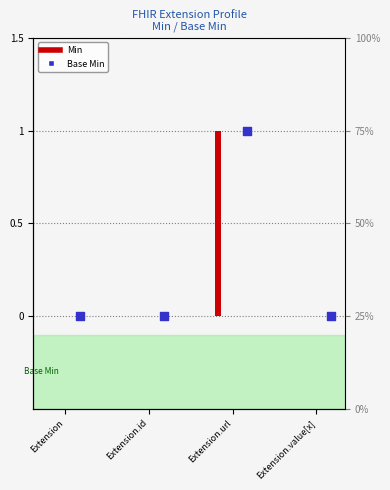

Which series contains the highest Y value?

Min